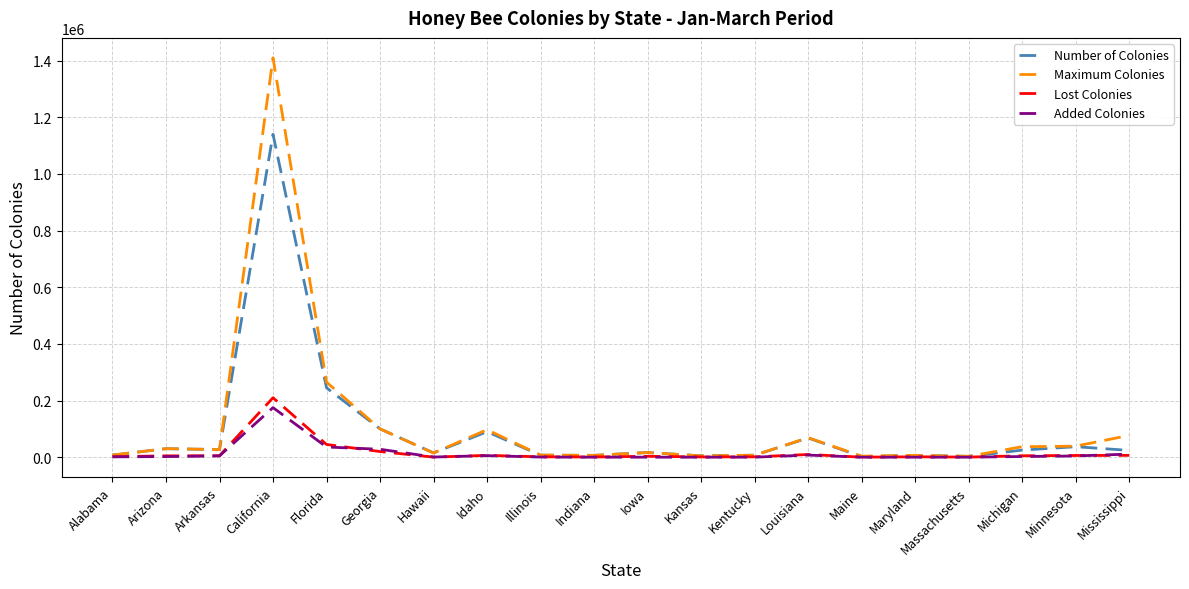

Is this an area chart (filled region under the line)?

No